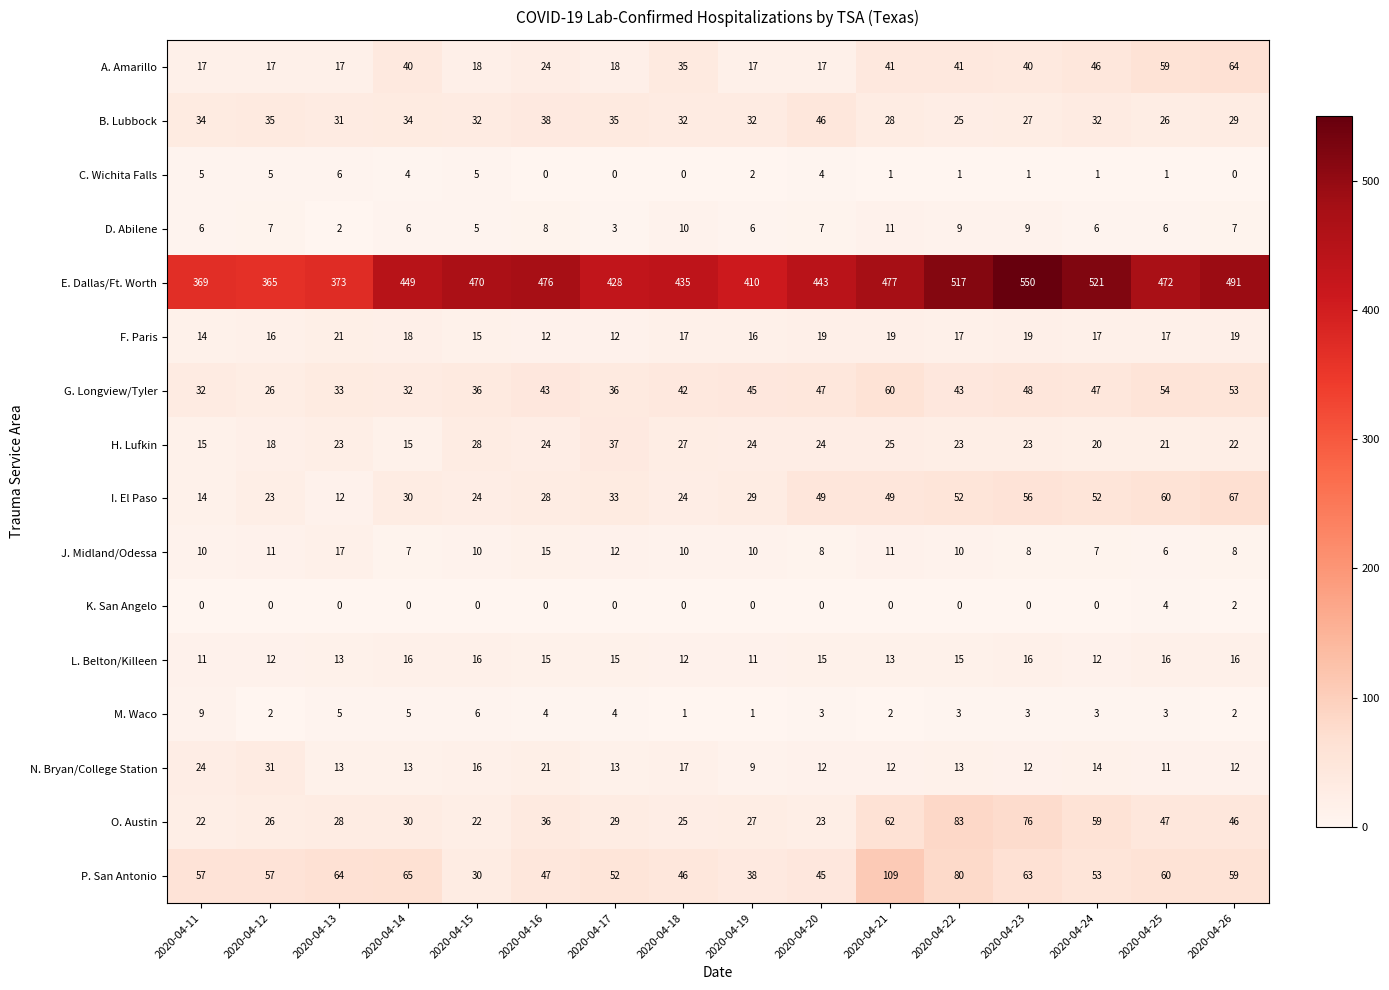

What is the difference between the maximum and minimum values in the K. San Angelo series?

4